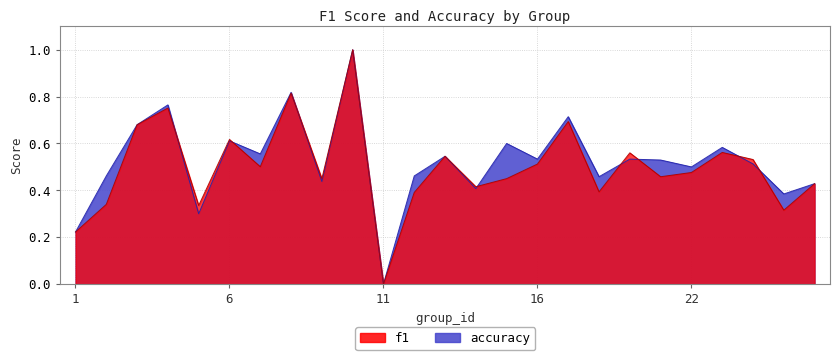

What is the value of the f1 point at the 19th from the left?

0.6